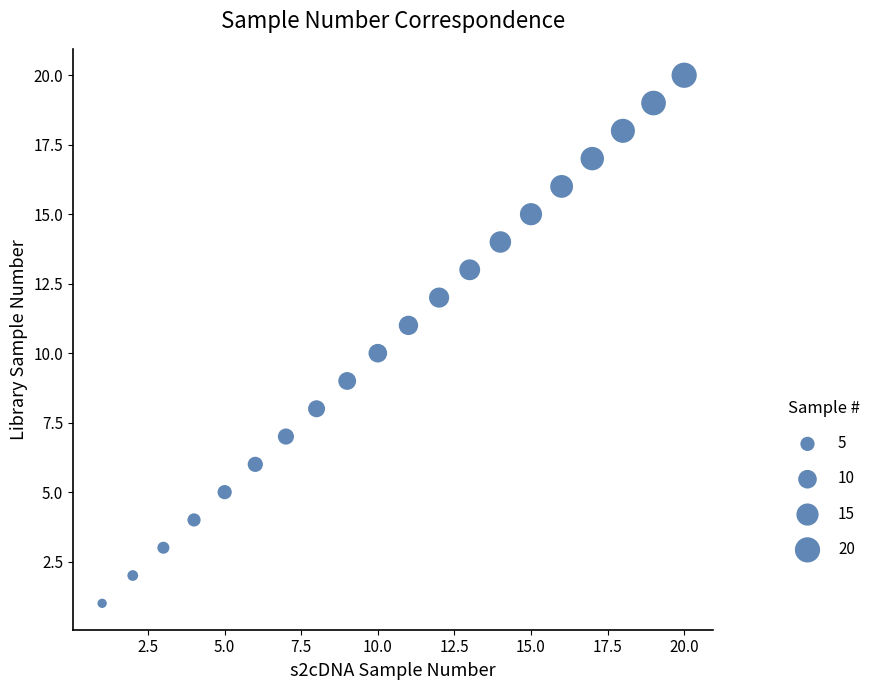

What is the range of Y values (max minus min)?

19